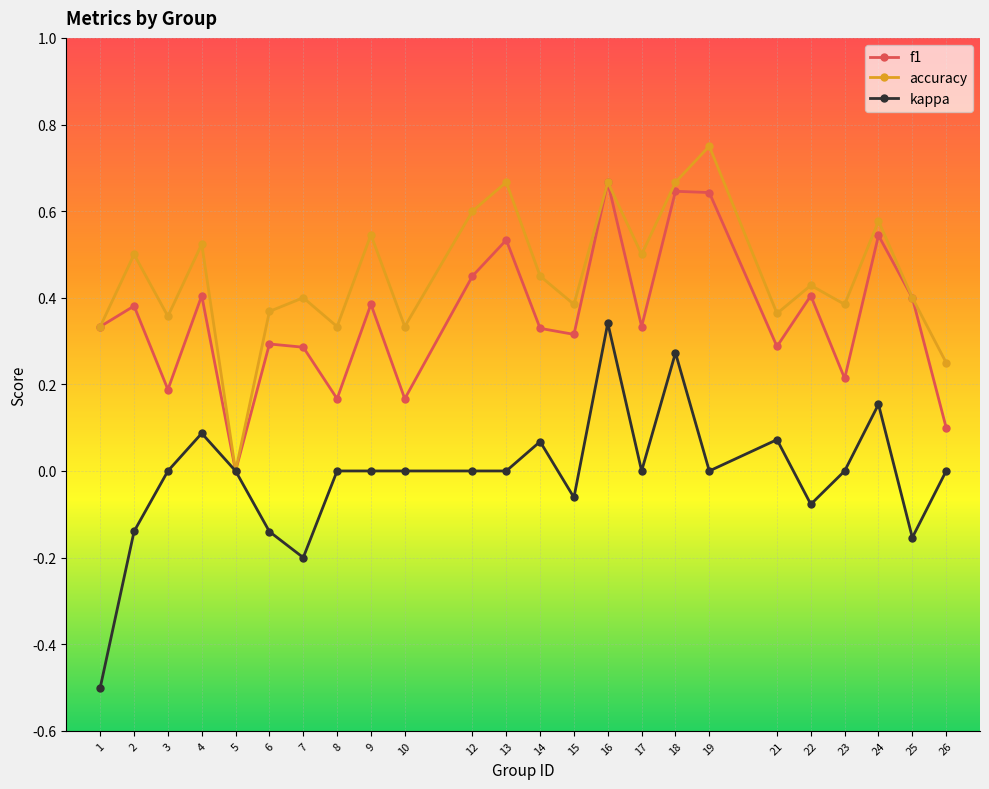

List the series in order of their peak value, lowest first.

kappa, f1, accuracy